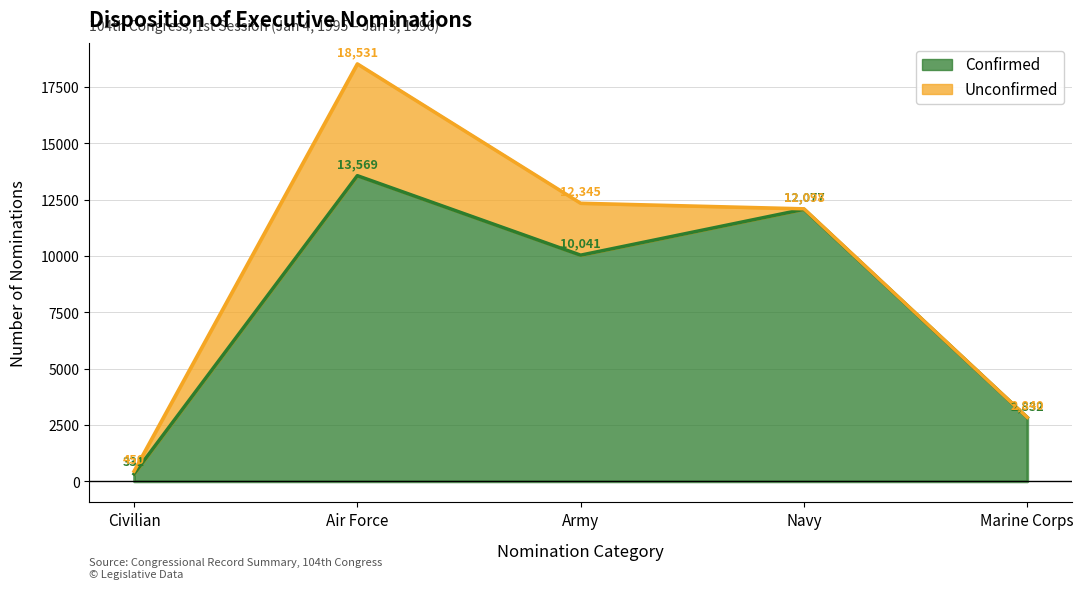

Approximately how many times larger is the value at Marine Corps compared to Civilian?

8.6